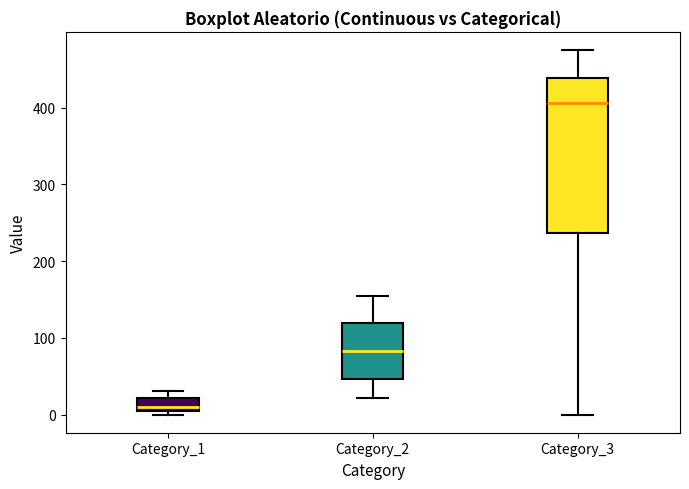

Reading left to right, transcribe this box plot: for each box, give where its median line is, the range the box spans, and where its two whiskers end, as read against the y-axis. The values are not printed on the chart, so give them approximately, as read against the axis.

Category_1: median 10, box 0 to 20, whiskers 0 (just below the box's lower edge) to 30
Category_2: median 80, box 50 to 120, whiskers 20 to 160
Category_3: median 410, box 240 to 440, whiskers 0 to 480